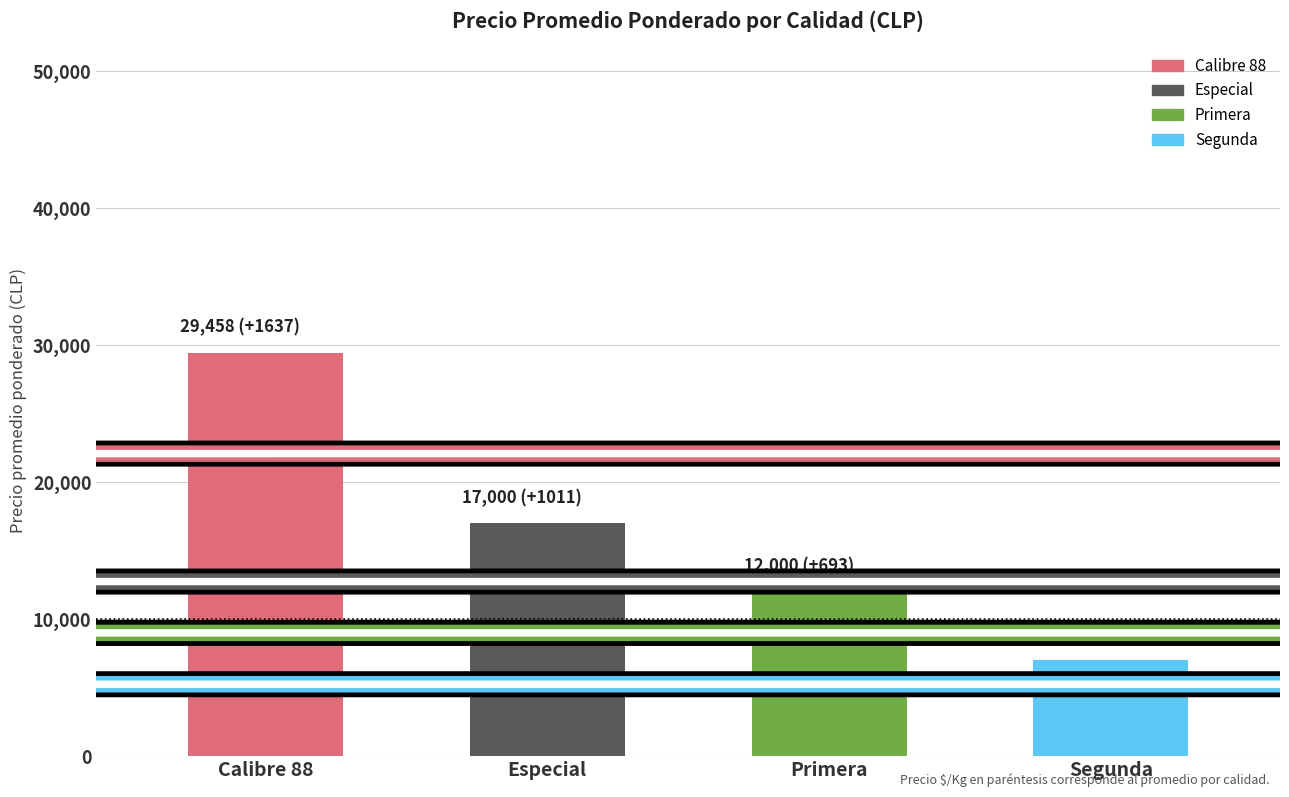

What is the label of the 4th bar from the right?

Calibre 88